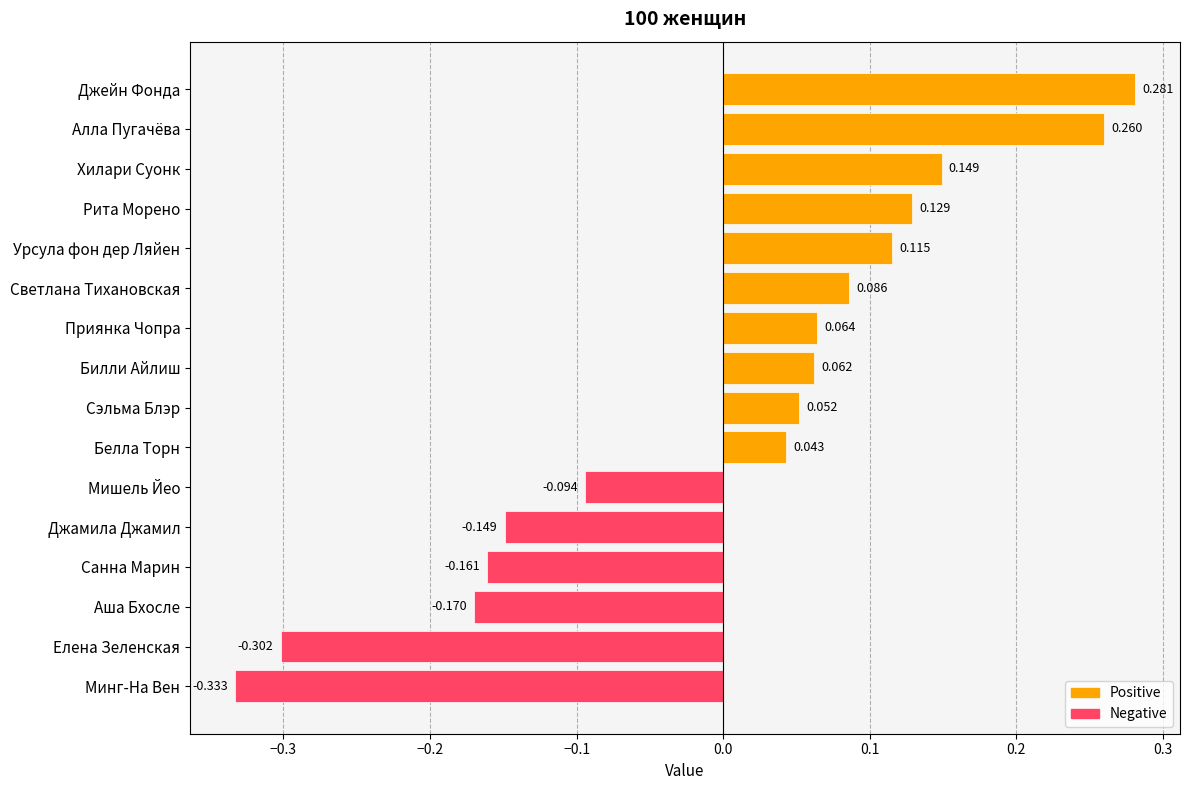

At which label is the value closest to 0?

Белла Торн